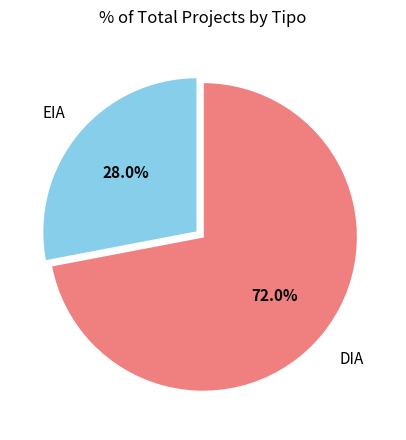

Is the sum of EIA and DIA greater than half?

Yes